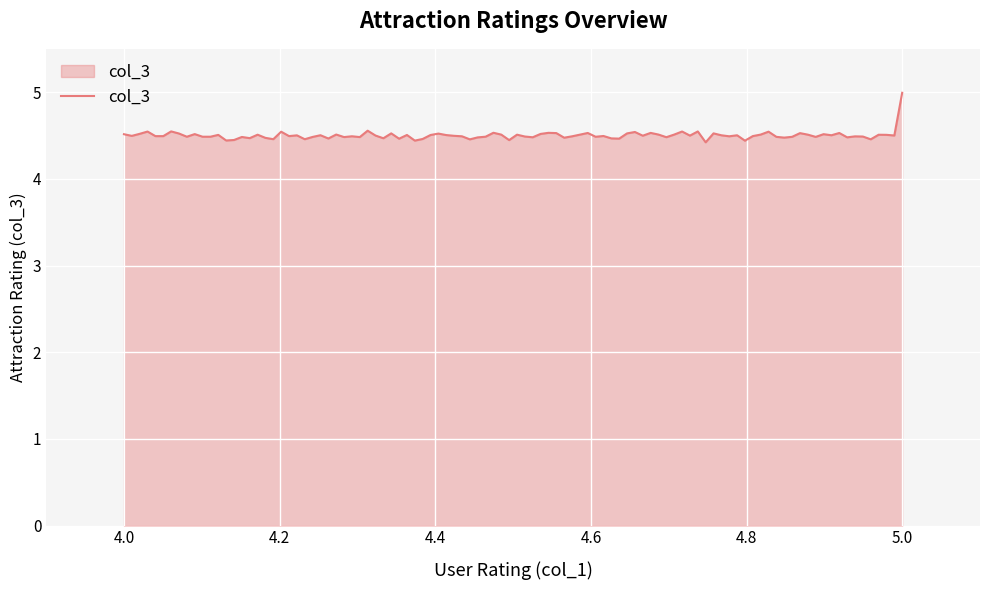

What is the smallest value displayed?

4.4